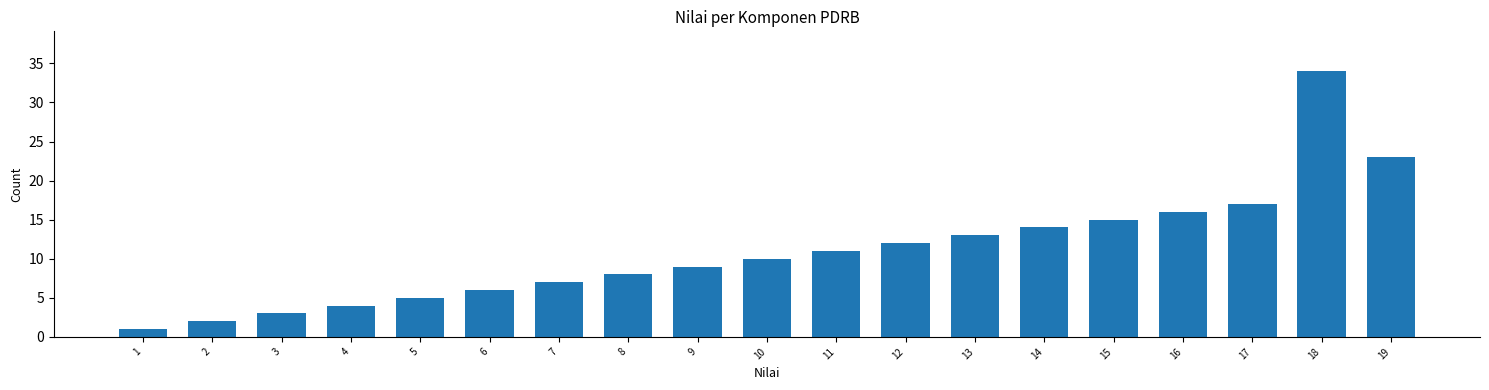

Reading left to right, transcribe all the data shown in this chart.

1	2	3	4	5	6	7	8	9	10	11	12	13	14	15	16	17	34	23